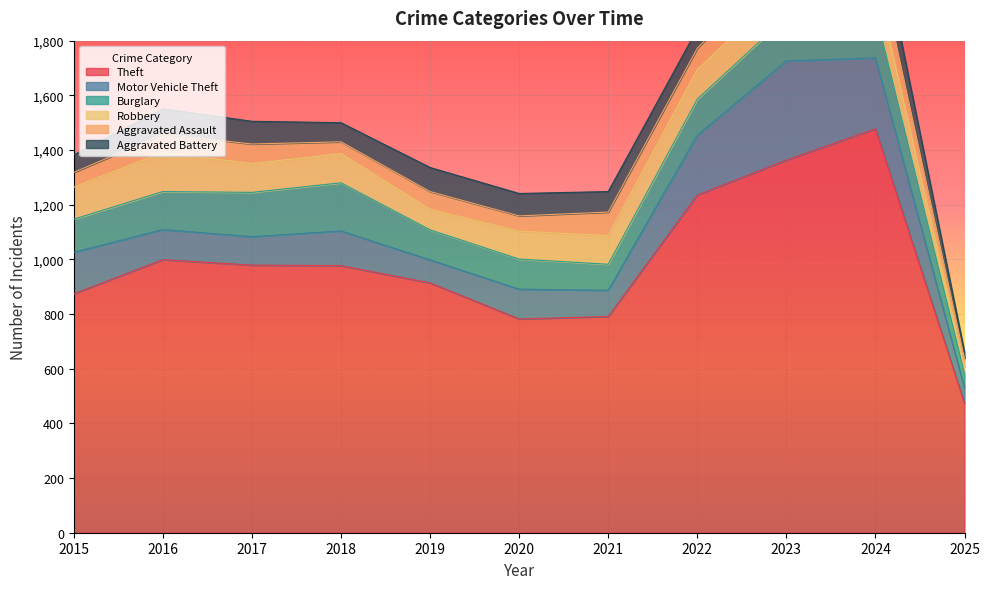

What is the value of the Aggravated Assault point at the 9th from the left?

110